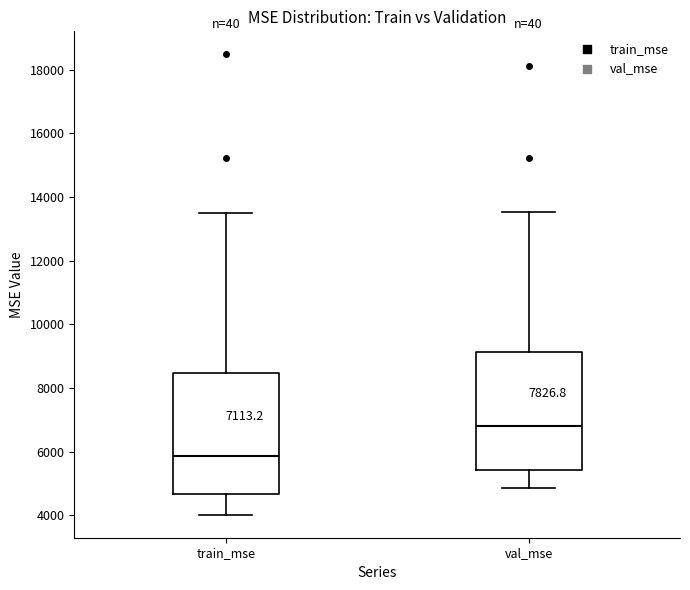

Which box's median line is the lowest?

train_mse